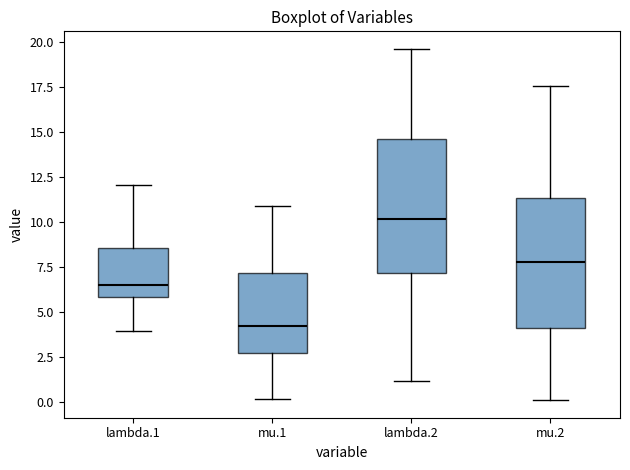

Where is the upper edge of the box for lambda.2 on the y-axis? The values are not printed on the chart, so give them approximately, as read against the axis.

14.5